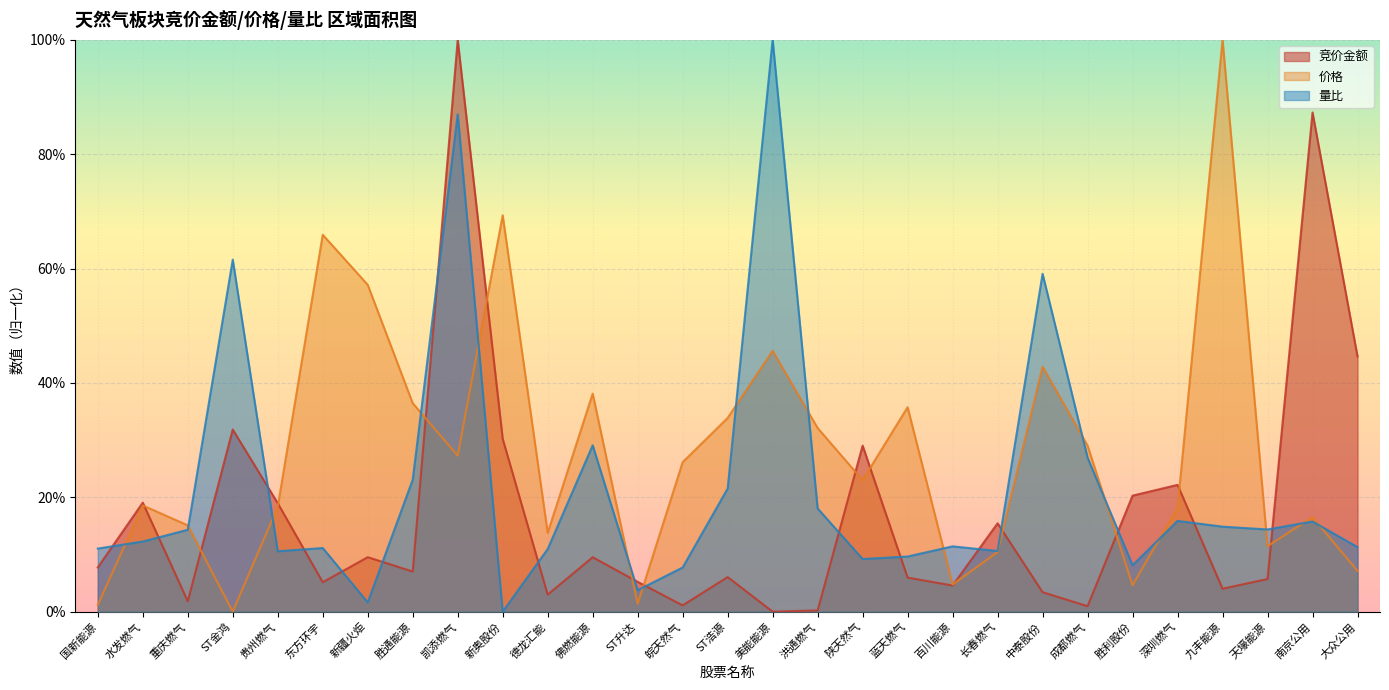

At which category does the chart reach its peak across all series?

凯添燃气